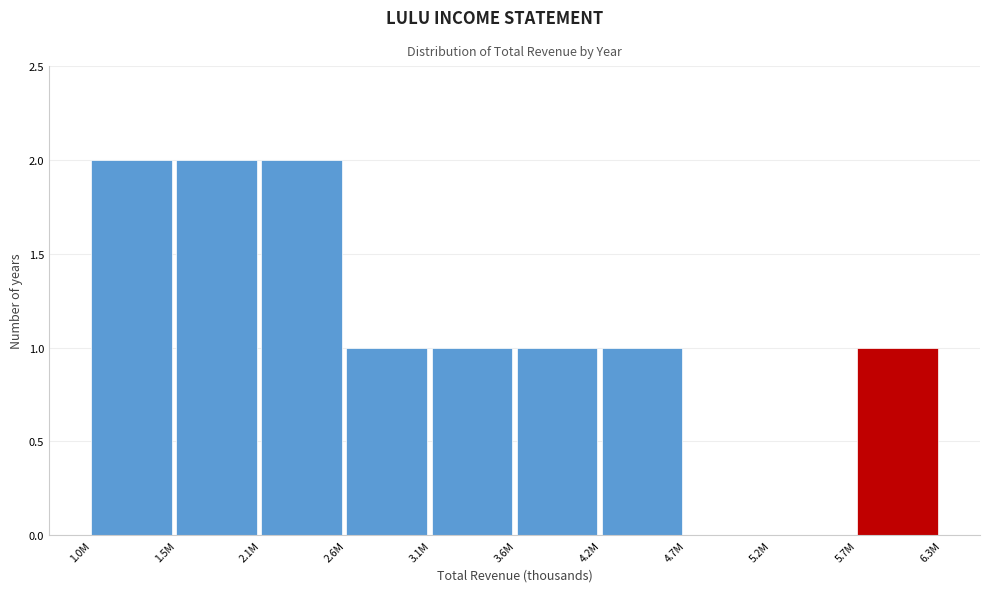

Reading left to right, transcribe all the data shown in this chart.

1.0M=2	1.5M=2	2.1M=2	2.6M=1	3.1M=1	3.6M=1	4.2M=1	4.7M=0	5.2M=0	5.7M=1